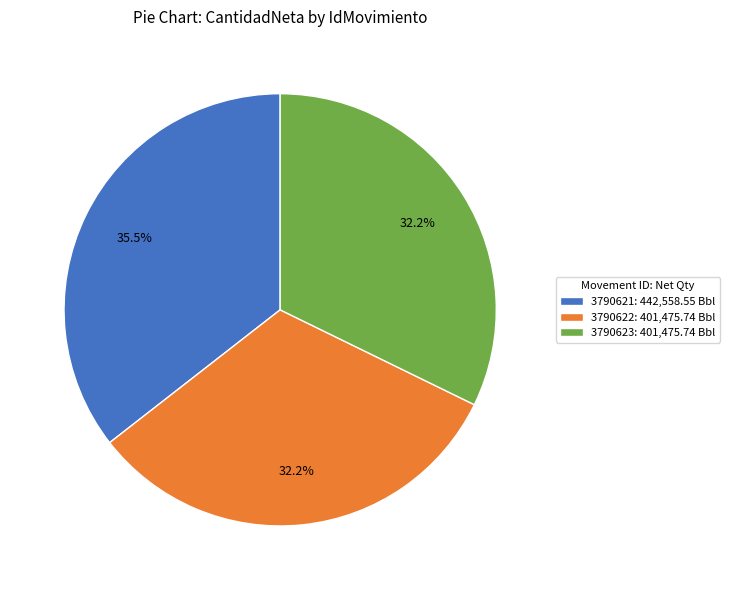

To the nearest percent, what is the difference between the 3790621 and 3790623 slice percentages?

3%